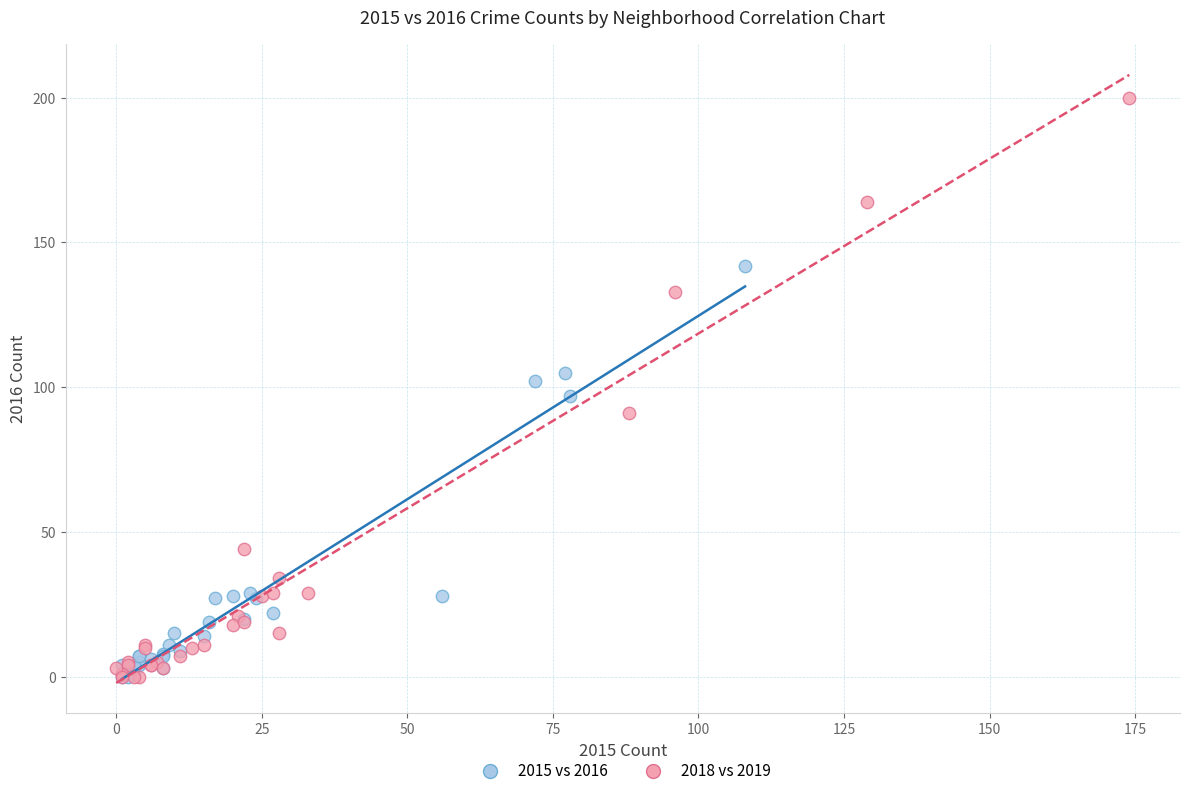

Which series reaches the maximum Y coordinate?

2018 vs 2019